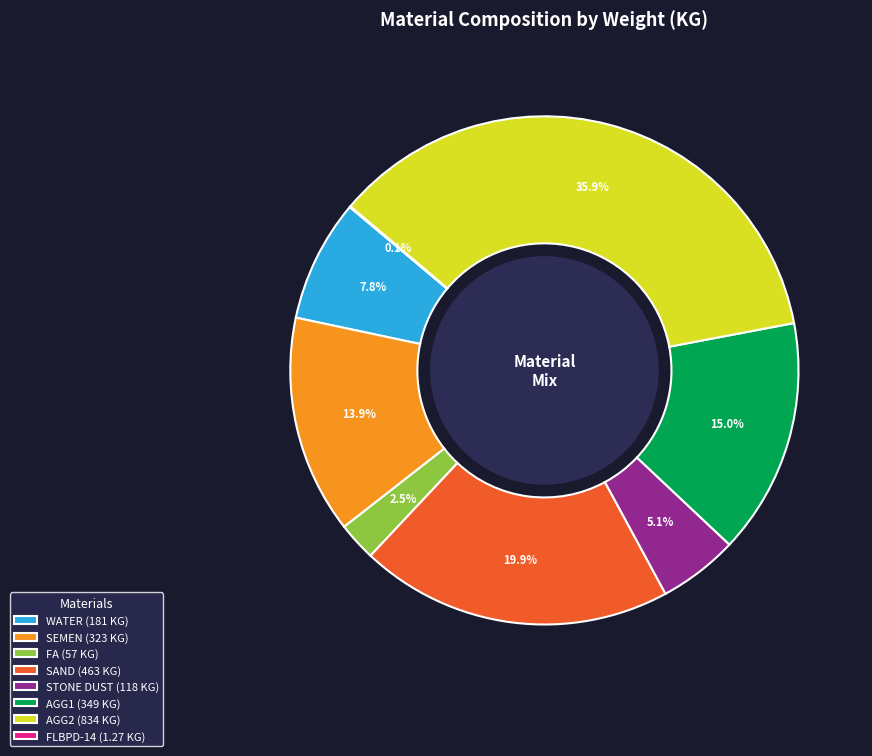

True or false: WATER accounts for 18% of the total.

False